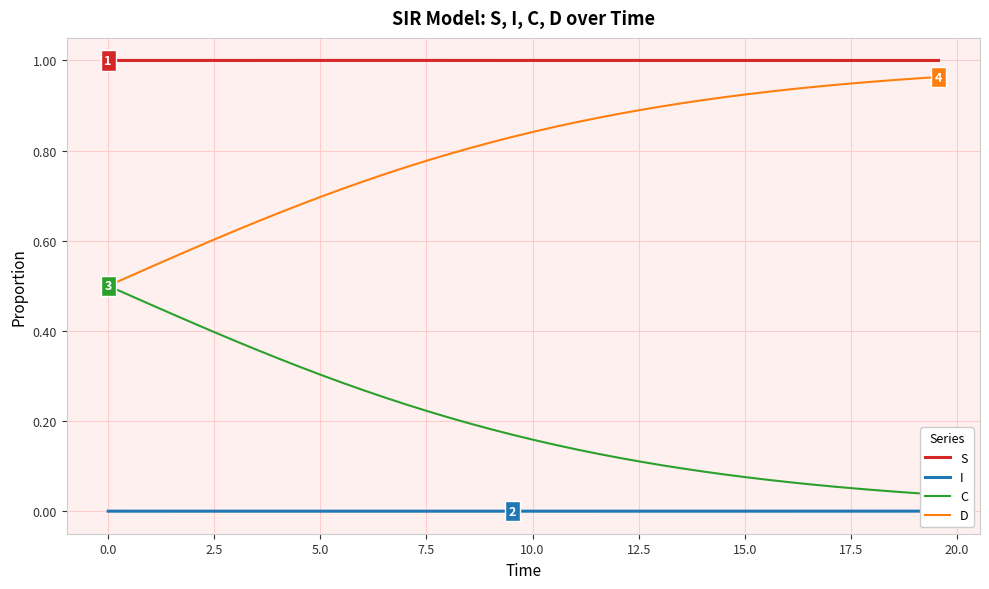

Count the number of categories in the chart.

40